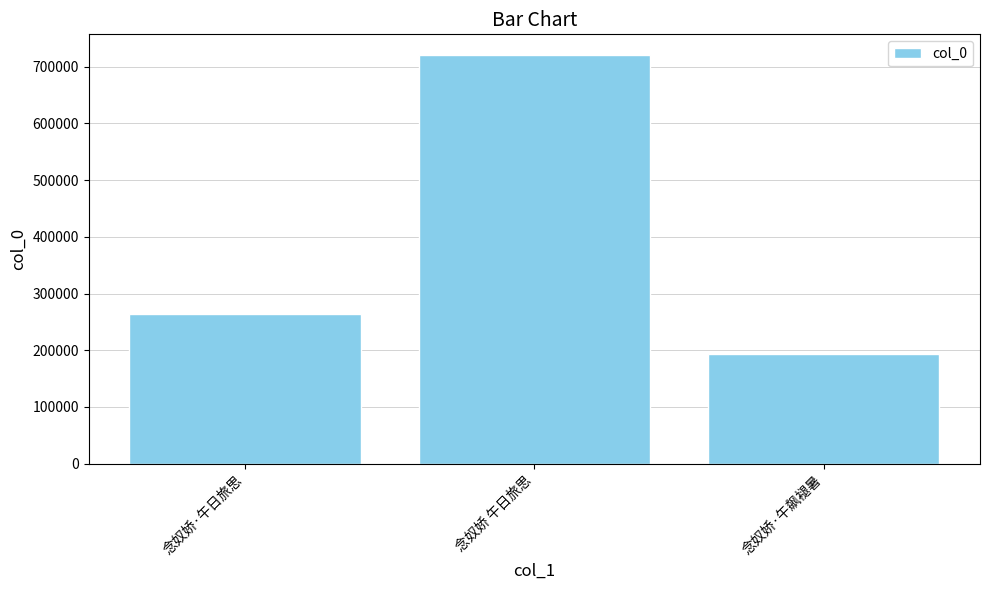

What is the average value?

392755